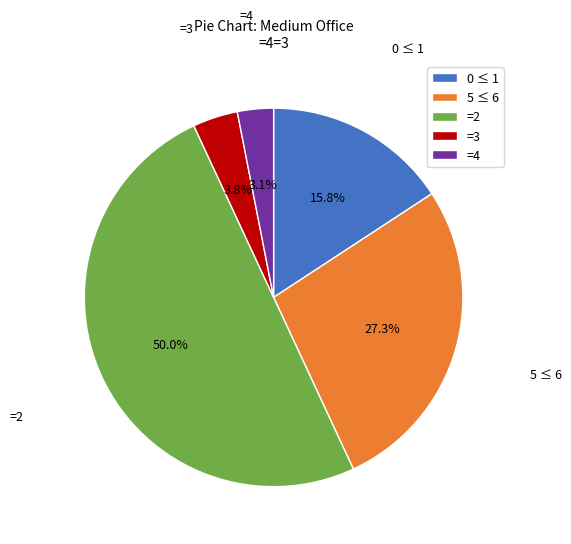

Rank the categories by value from lowest to highest.

=4, =3, 0 ≤ 1, 5 ≤ 6, =2